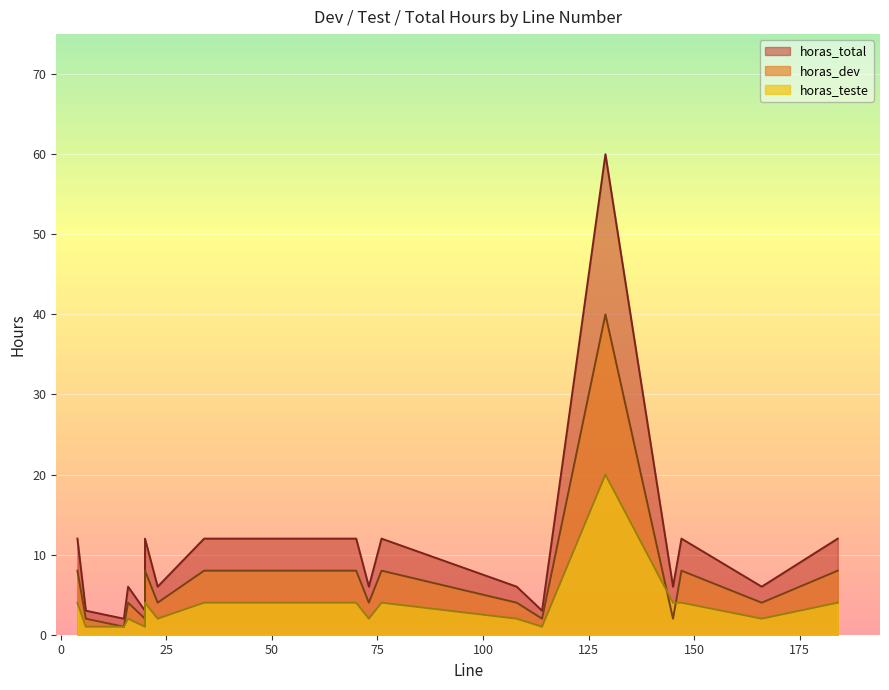

True or false: horas_teste and horas_total intersect in this chart.

False